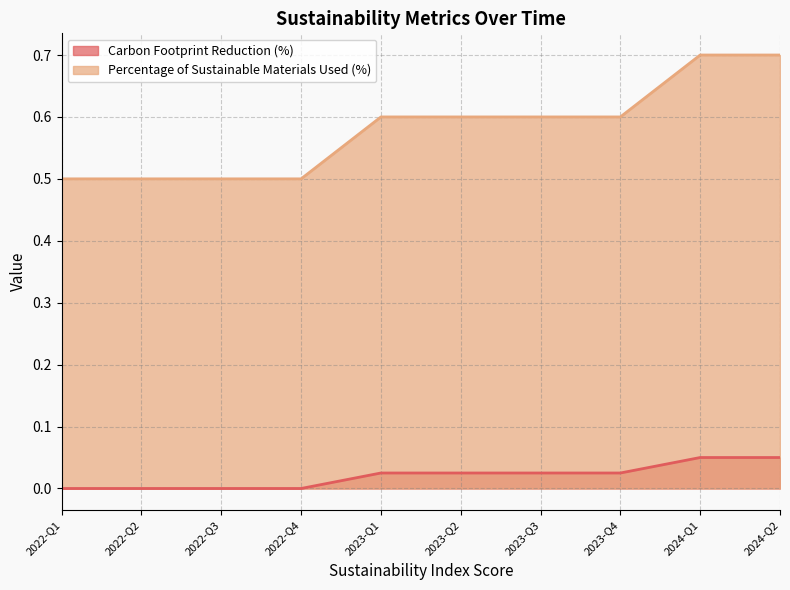

How many Carbon Footprint Reduction (%) values are between 0 and 1?

10